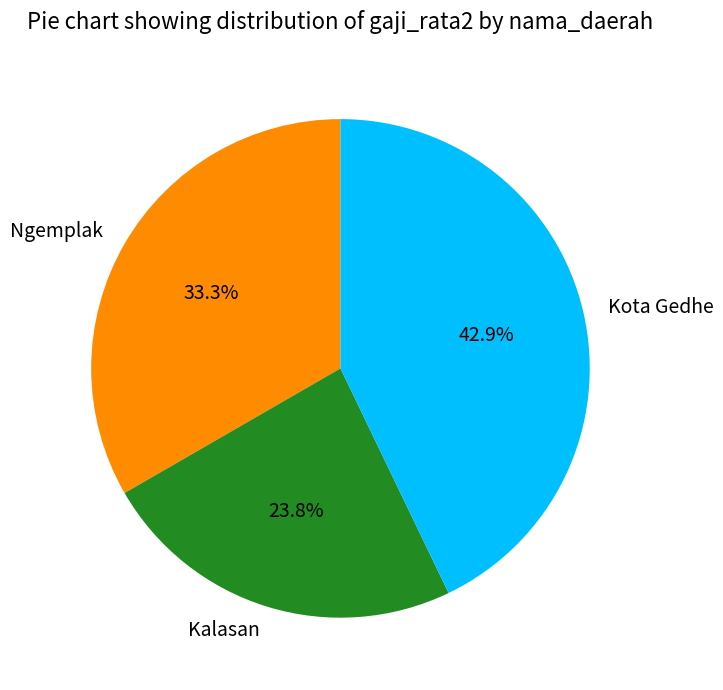

To the nearest percent, what percentage of the pie is Ngemplak?

33%